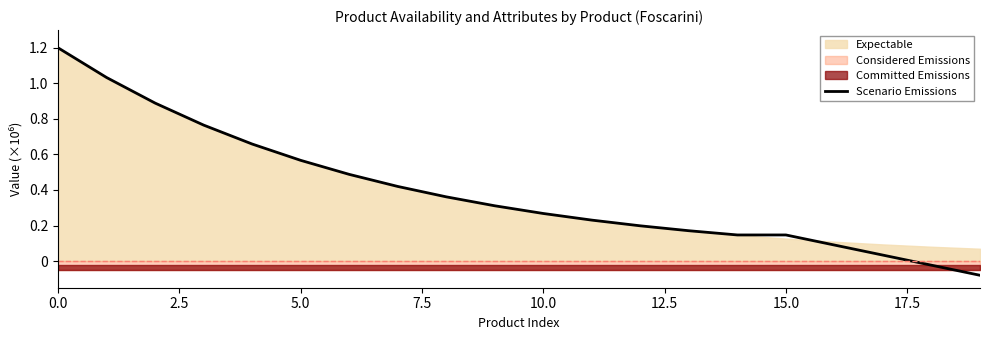

How many values are below zero?

2